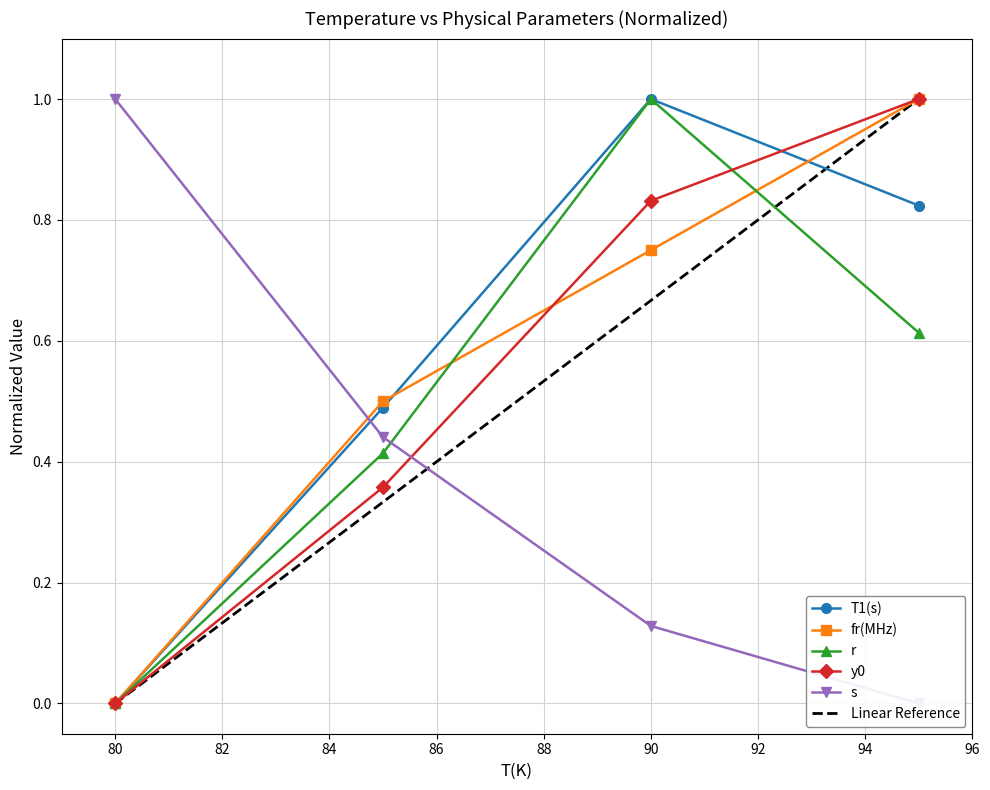

The r series shows 1.0 at 90. True or false?

True